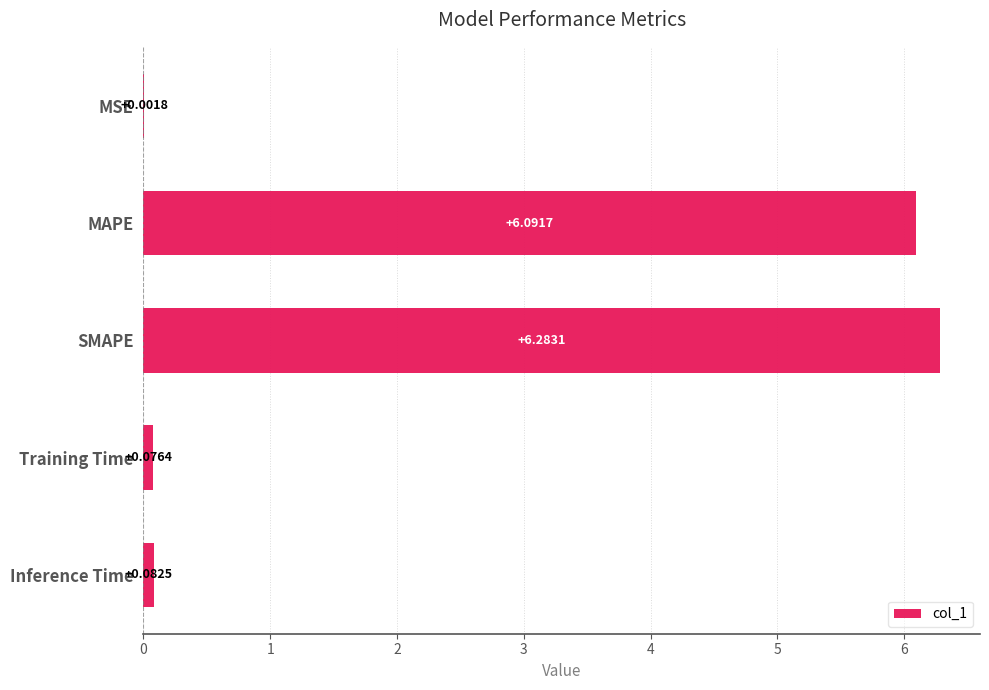

What is the sum of all values?

12.5